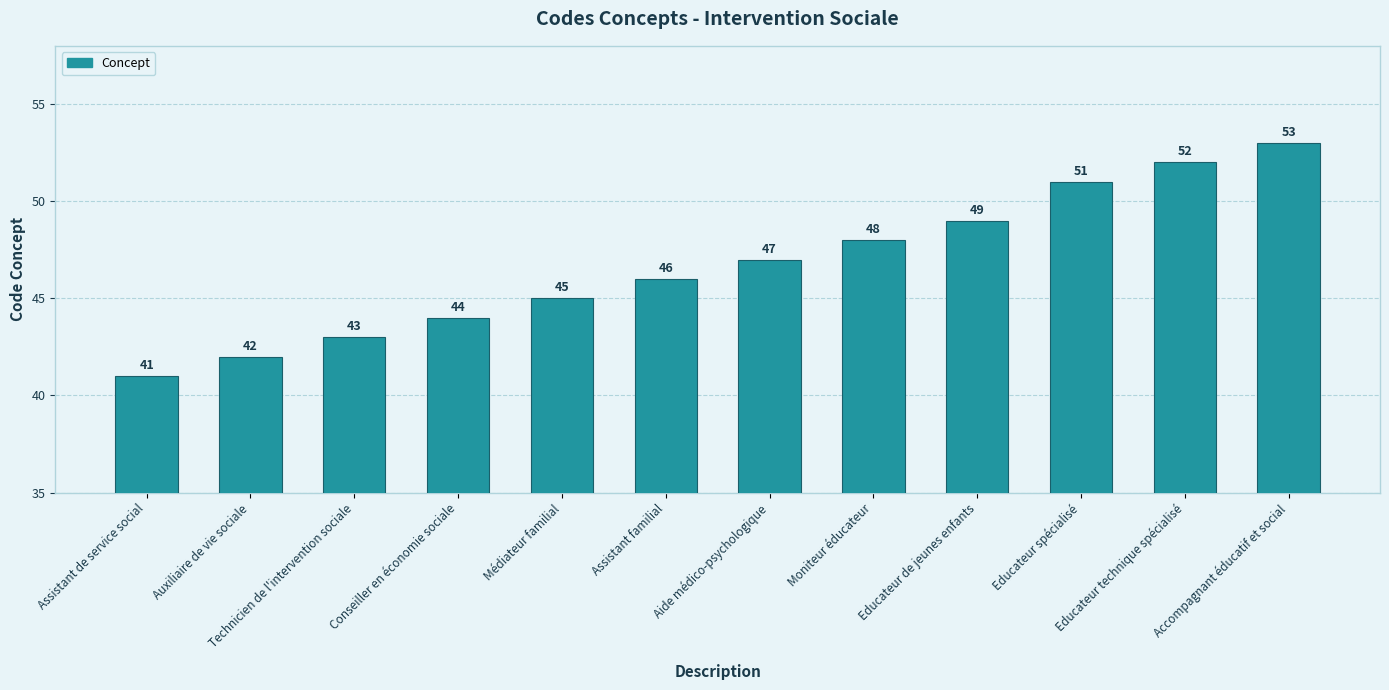

Reading left to right, what are all the values shown in this chart?

Assistant de service social=41	Auxiliaire de vie sociale=42	Technicien de l'intervention sociale=43	Conseiller en économie sociale=44	Médiateur familial=45	Assistant familial=46	Aide médico-psychologique=47	Moniteur éducateur=48	Educateur de jeunes enfants=49	Educateur spécialisé=51	Educateur technique spécialisé=52	Accompagnant éducatif et social=53